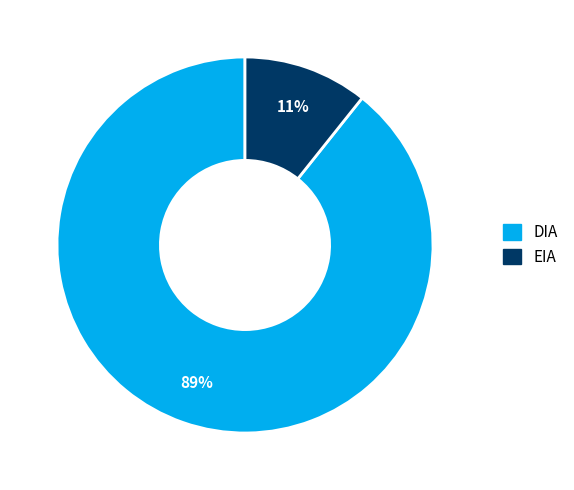

Is the sum of EIA and DIA greater than half?

Yes